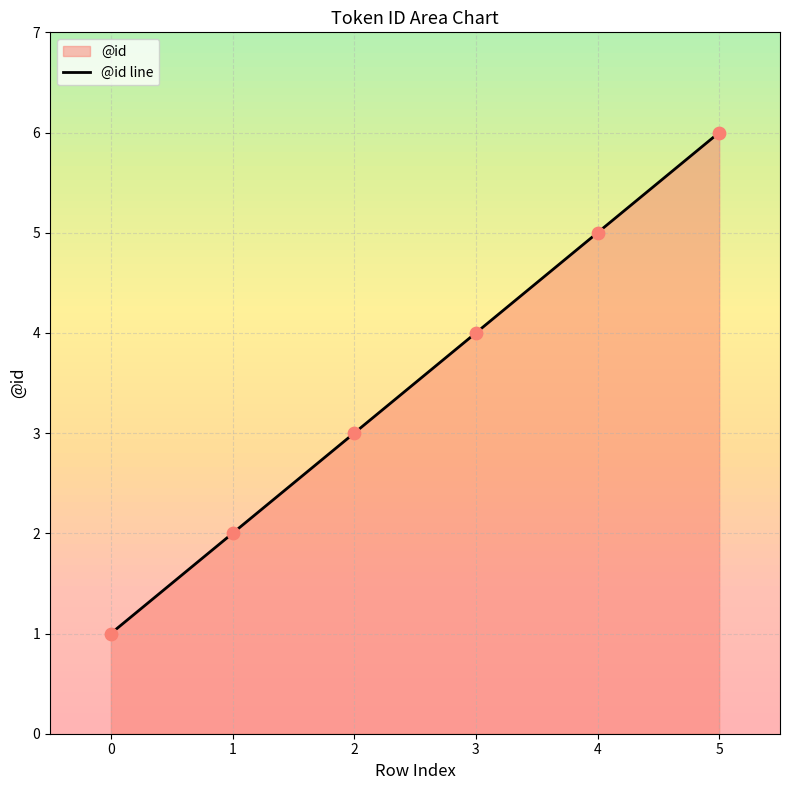

What is the change in value from 0 to 4?

+4